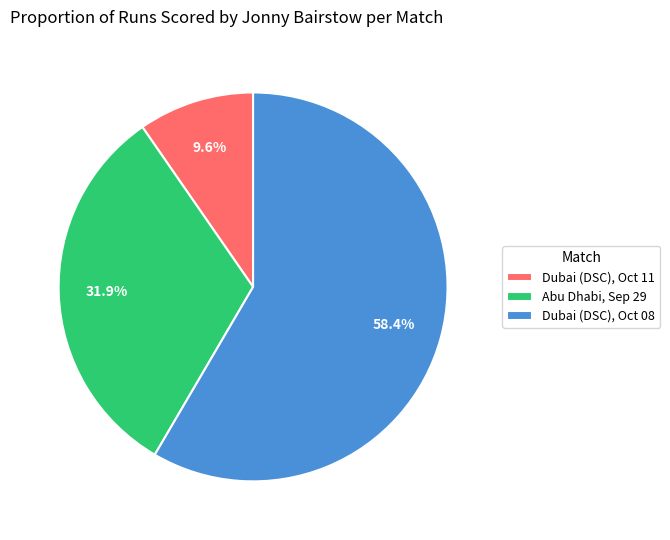

What is the ratio of the value at Dubai (DSC), Oct 08 to the value at Dubai (DSC), Oct 11?

6.1